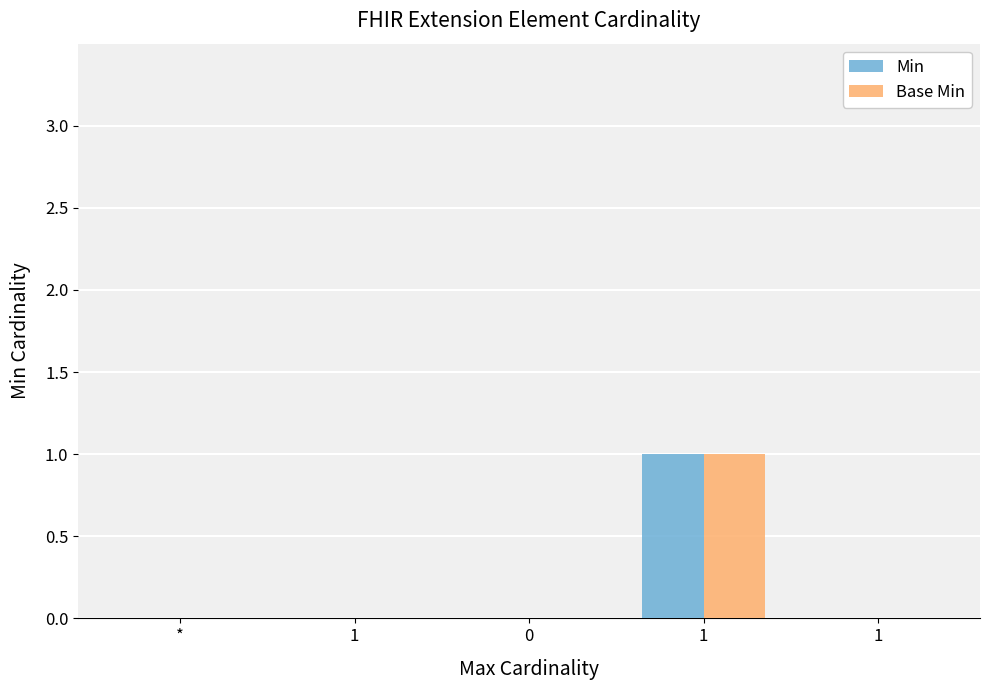

Count the number of categories in the chart.

5